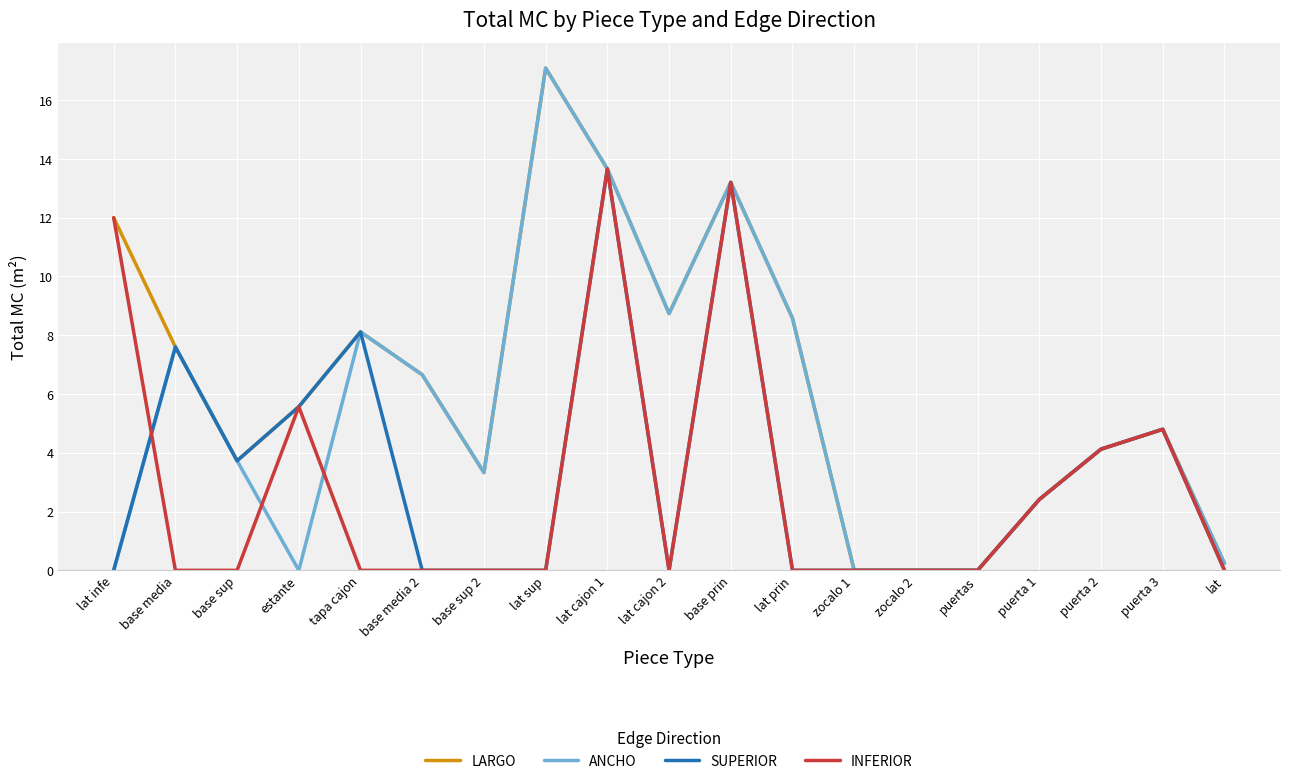

What are all the series names shown in the legend?

LARGO, ANCHO, SUPERIOR, INFERIOR